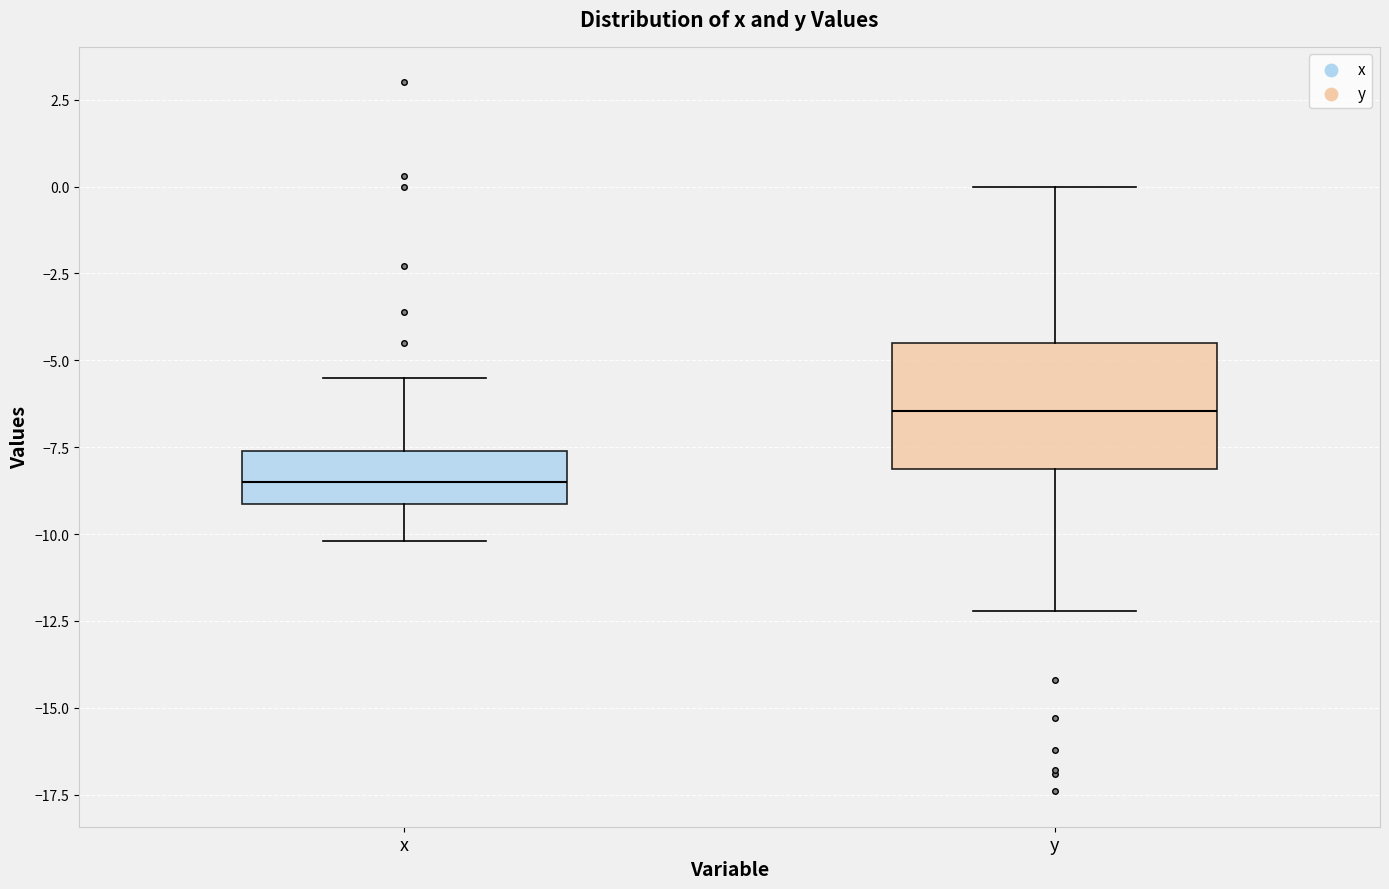

Reading left to right, read every box against the y-axis: the position of its median line, the range the box covers, and the ends of its whiskers. The values are not printed on the chart, so give them approximately, as read against the axis.

x: median -8.5, box -9.0 to -7.5, whiskers -10.0 to -5.5
y: median -6.5, box -8.0 to -4.5, whiskers -12.0 to 0.0